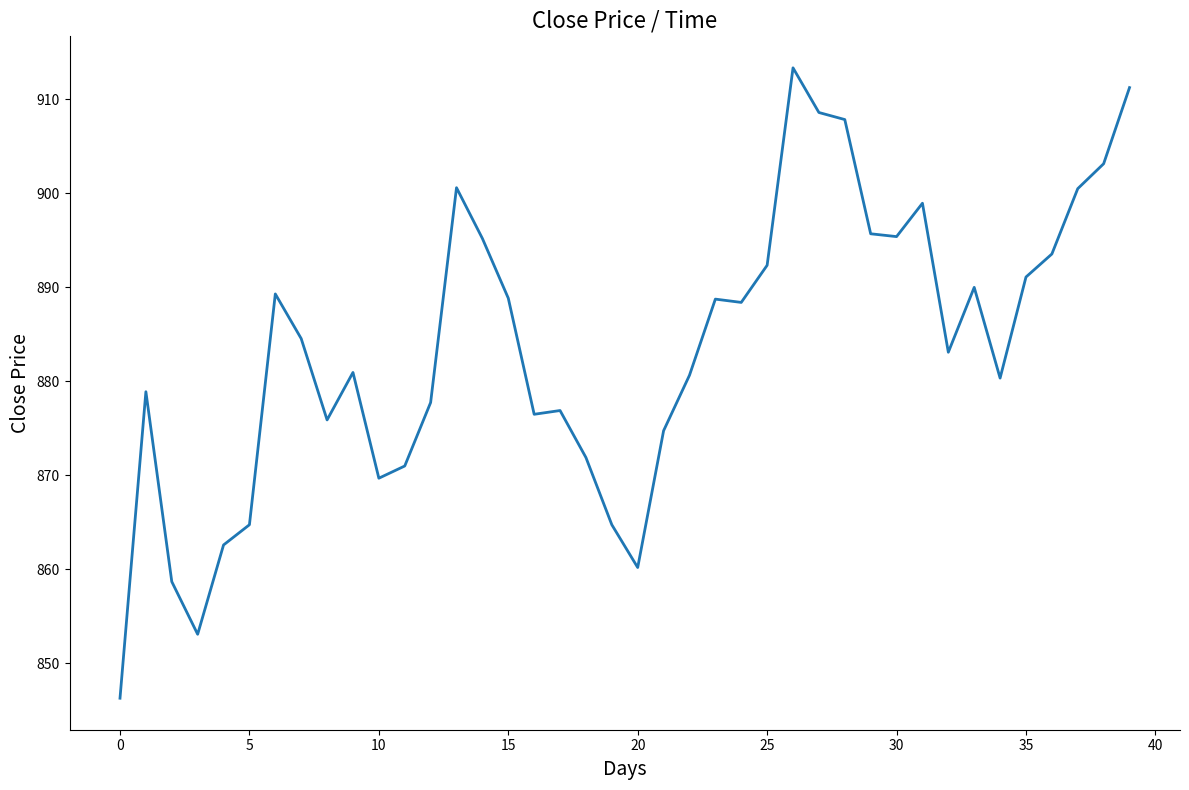

What is the difference between the maximum and minimum values?

67.0